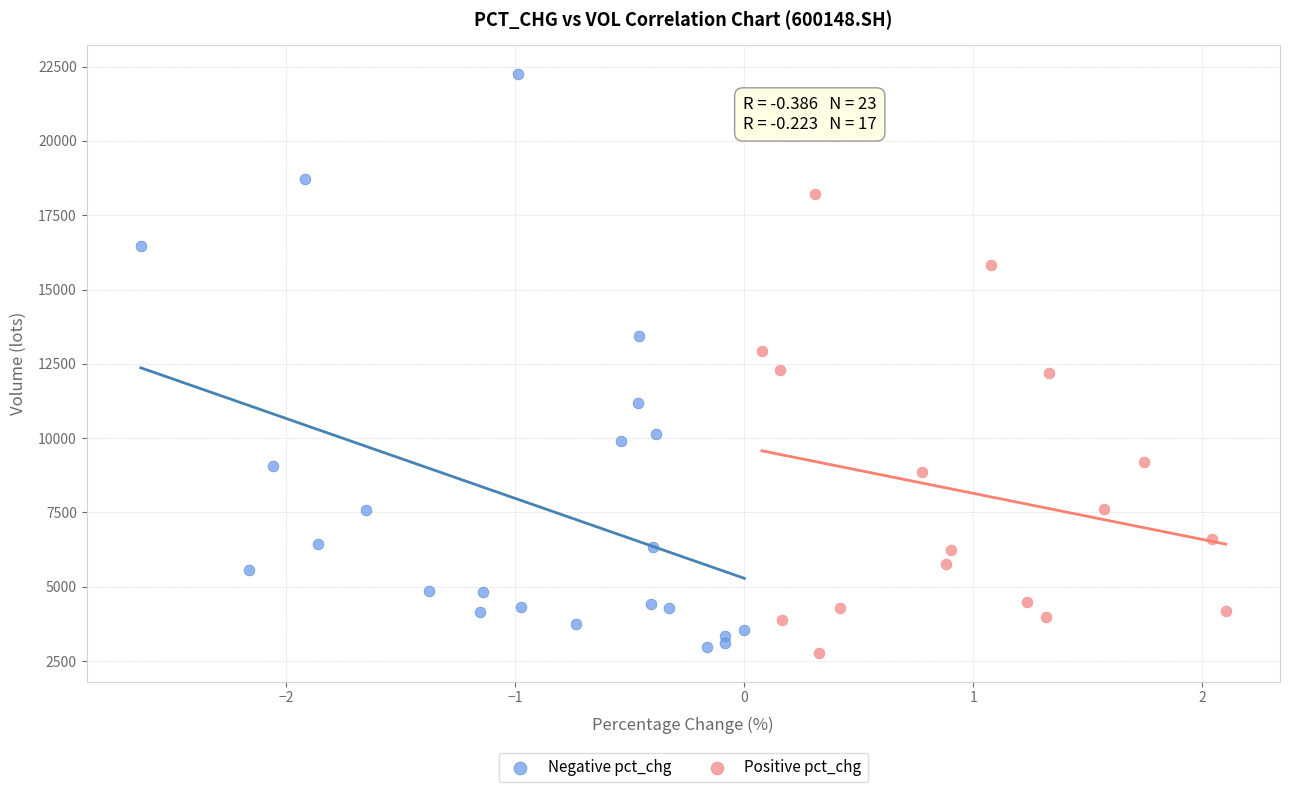

What are all the series names shown in the legend?

Negative pct_chg, Positive pct_chg